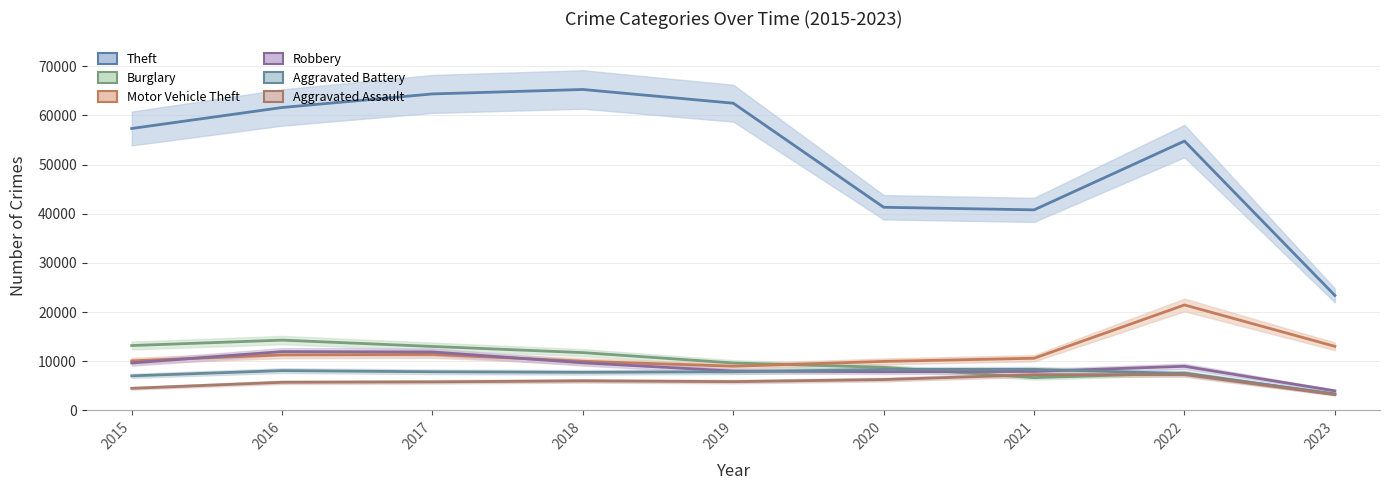

Is this an area chart (filled region under the line)?

No